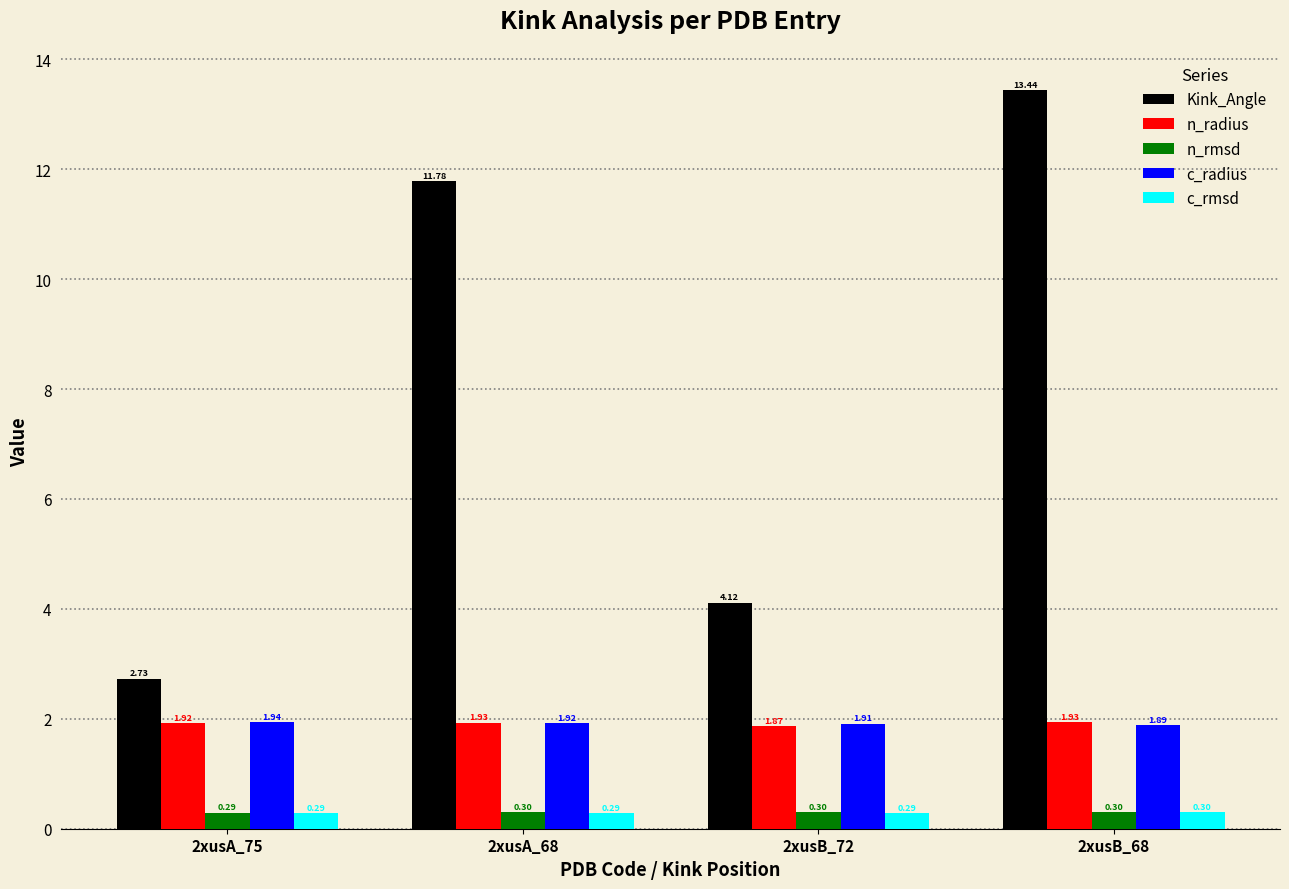

Rank the series at 2xusA_68 from highest to lowest value.

Kink_Angle, n_radius, c_radius, n_rmsd, c_rmsd